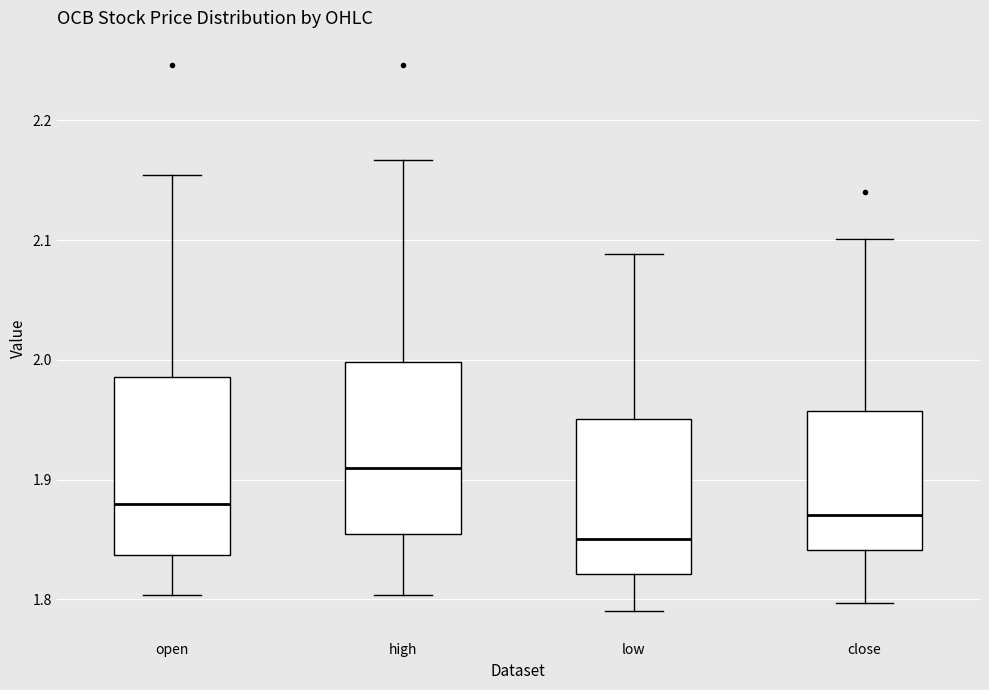

Reading left to right, read every box against the y-axis: the position of its median line, the range the box covers, and the ends of its whiskers. The values are not printed on the chart, so give them approximately, as read against the axis.

open: median 1.88, box 1.84 to 1.99, whiskers 1.80 to 2.15
high: median 1.91, box 1.85 to 2.00, whiskers 1.80 to 2.17
low: median 1.85, box 1.82 to 1.95, whiskers 1.79 to 2.09
close: median 1.87, box 1.84 to 1.96, whiskers 1.80 to 2.10